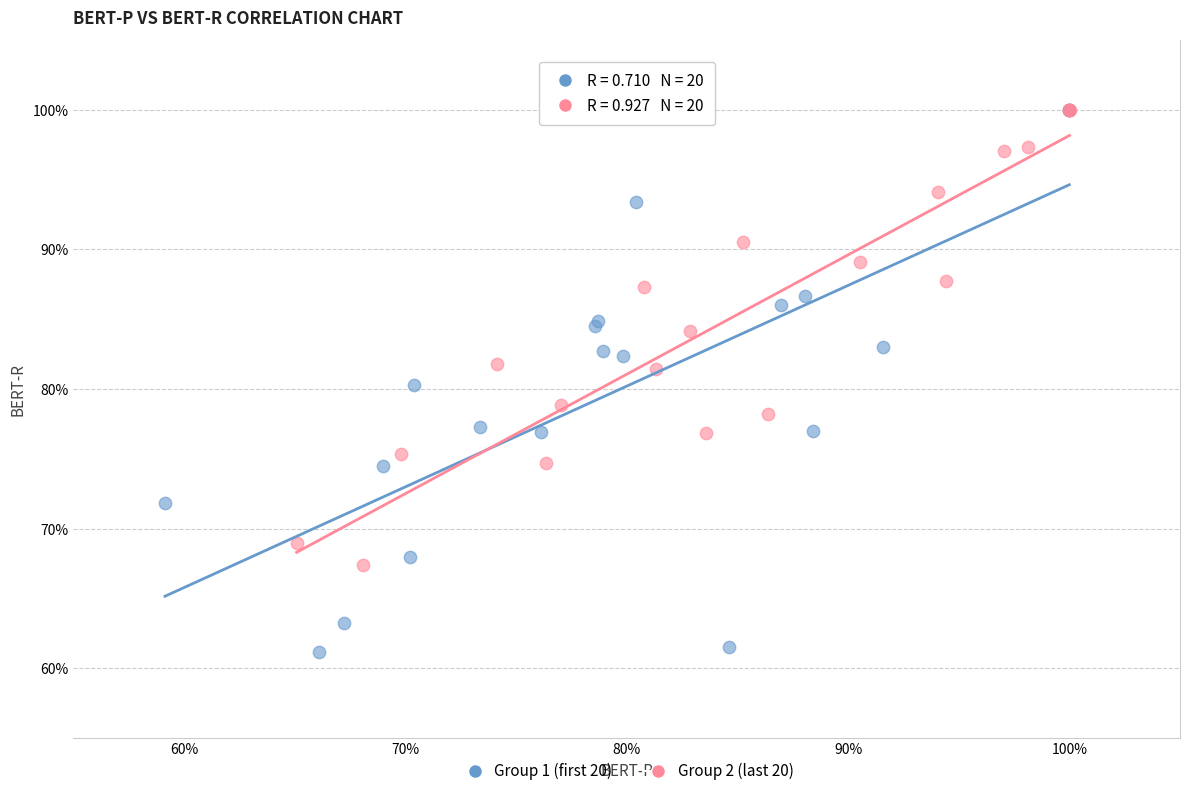

Which series has the largest Y range (max minus min)?

Group 1 (first 20)